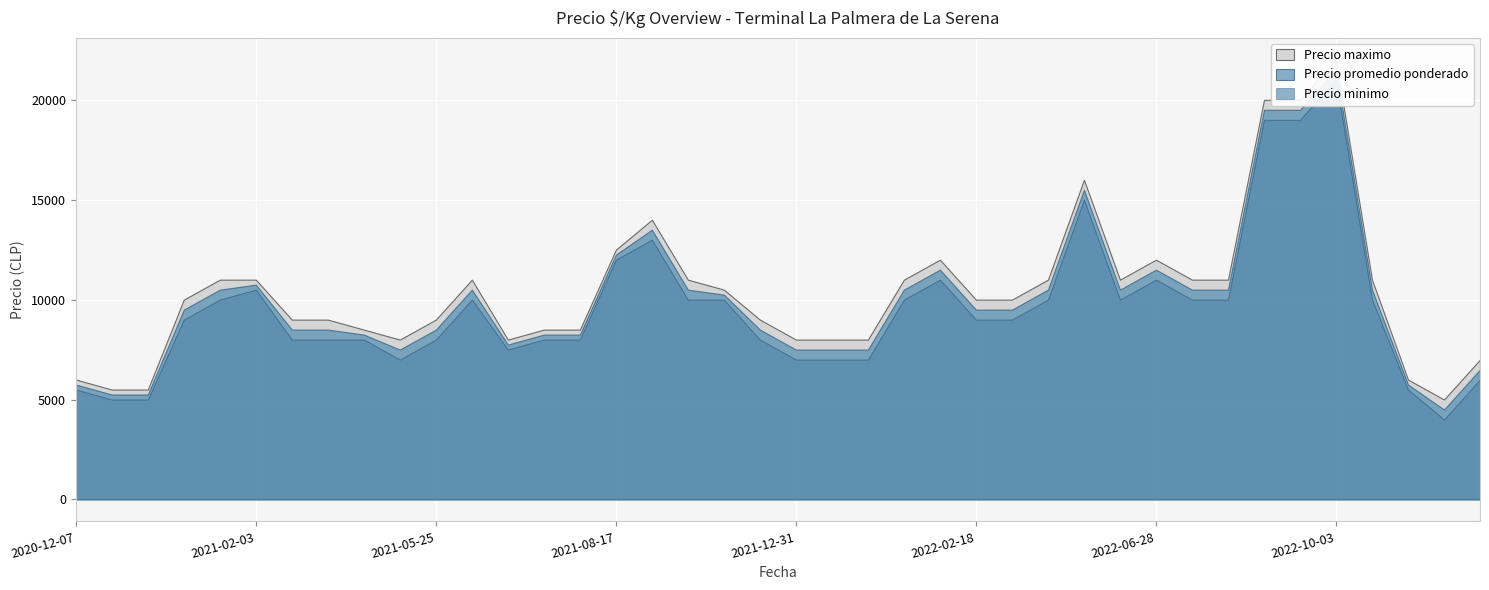

Is it true that Precio minimo equals 8000 at 2021-12-24?

True